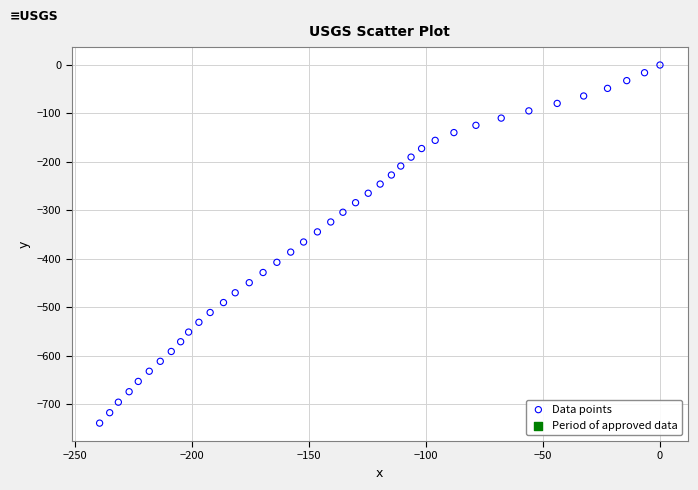

What is the range of X values (max minus min)?

239.3